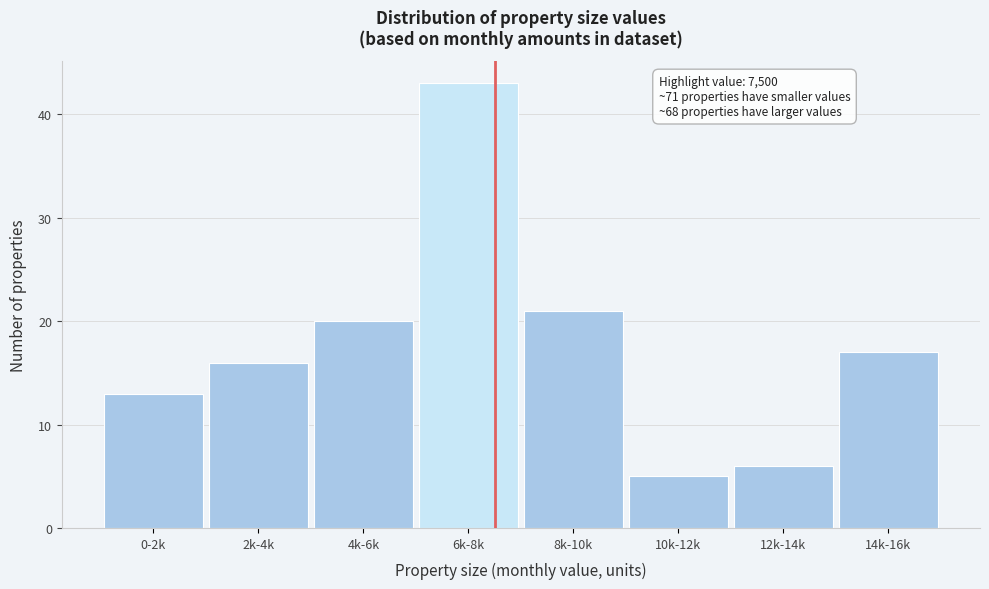

Reading right to left, what are all the values shown in this chart?

17	6	5	21	43	20	16	13